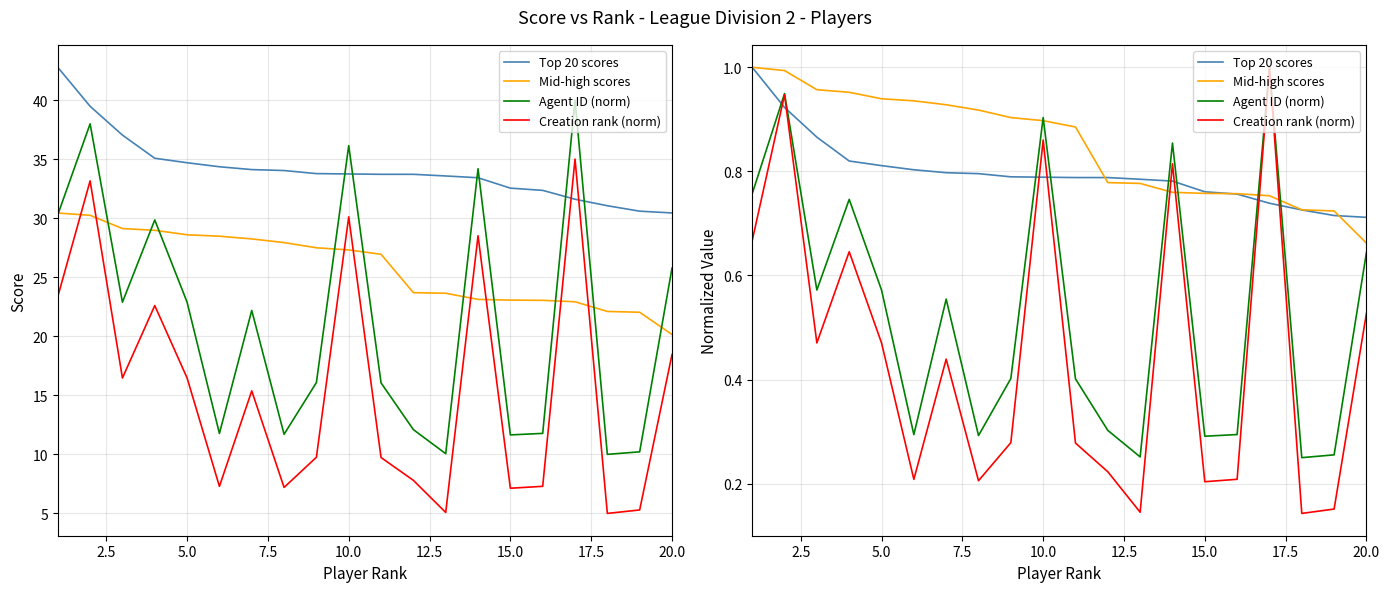

What are all the series names shown in the legend?

Top 20 scores, Mid-high scores, Agent ID (norm), Creation rank (norm)